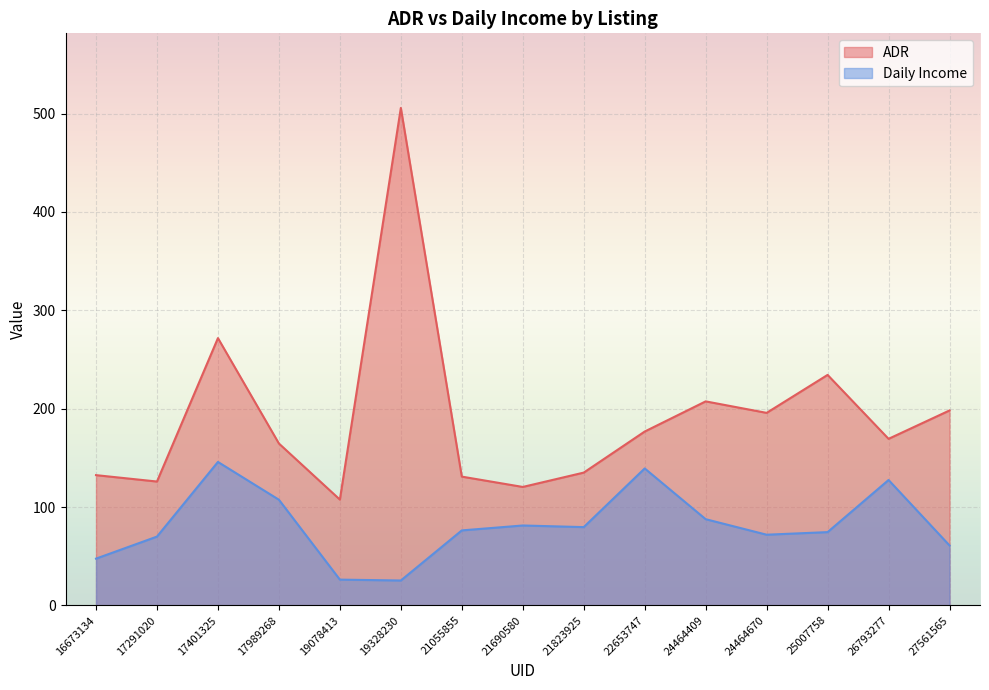

Where is the first local maximum for ADR?

17401325